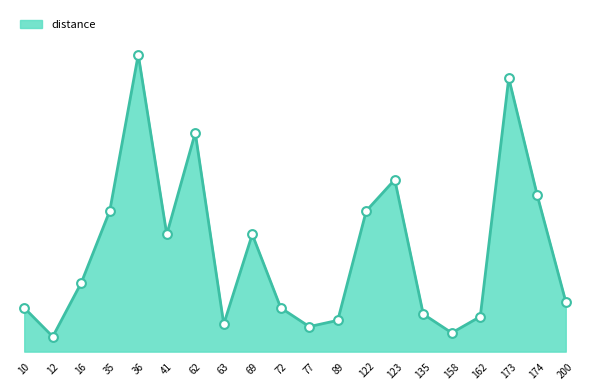

What is the change in value from 77 to 174?

+0.2